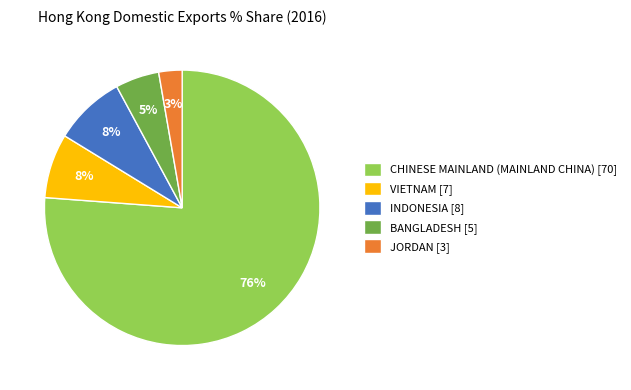

Between VIETNAM [7] and BANGLADESH [5], which is larger?

VIETNAM [7]